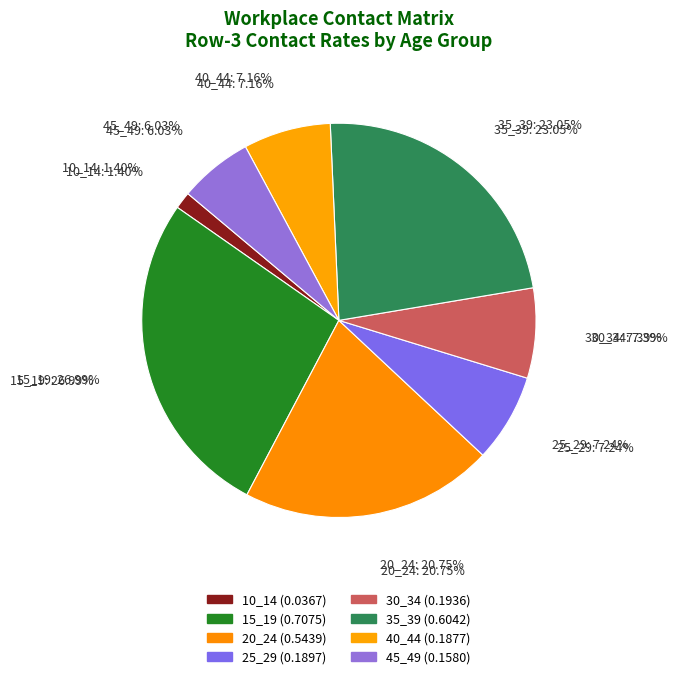

Is 15_19 the majority of the pie?

No